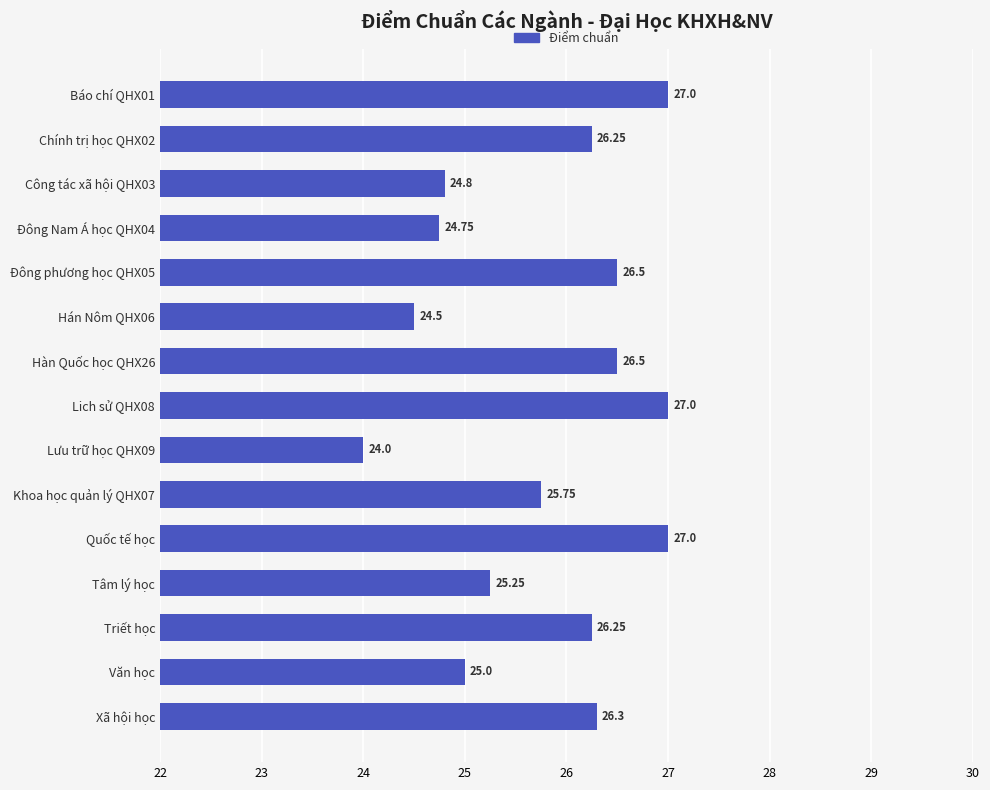

Approximately how many times larger is the value at Lich sử QHX08 compared to Khoa học quản lý QHX07?

1.0